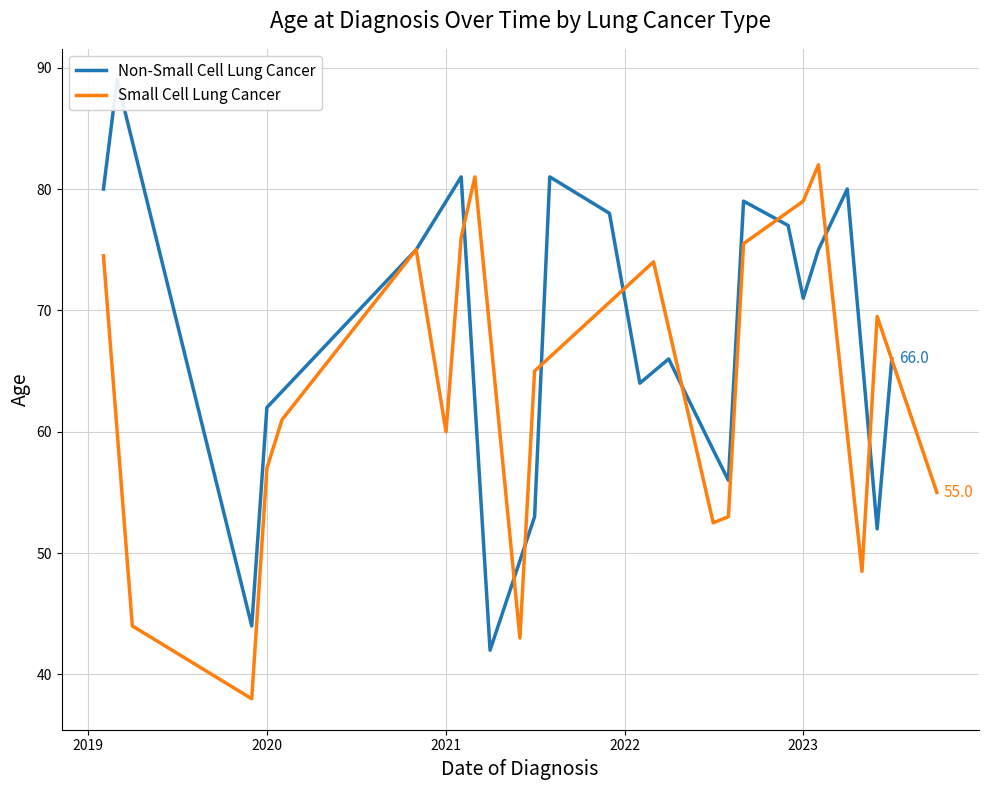

List the series in order of their overall mean, highest first.

Non-Small Cell Lung Cancer, Small Cell Lung Cancer